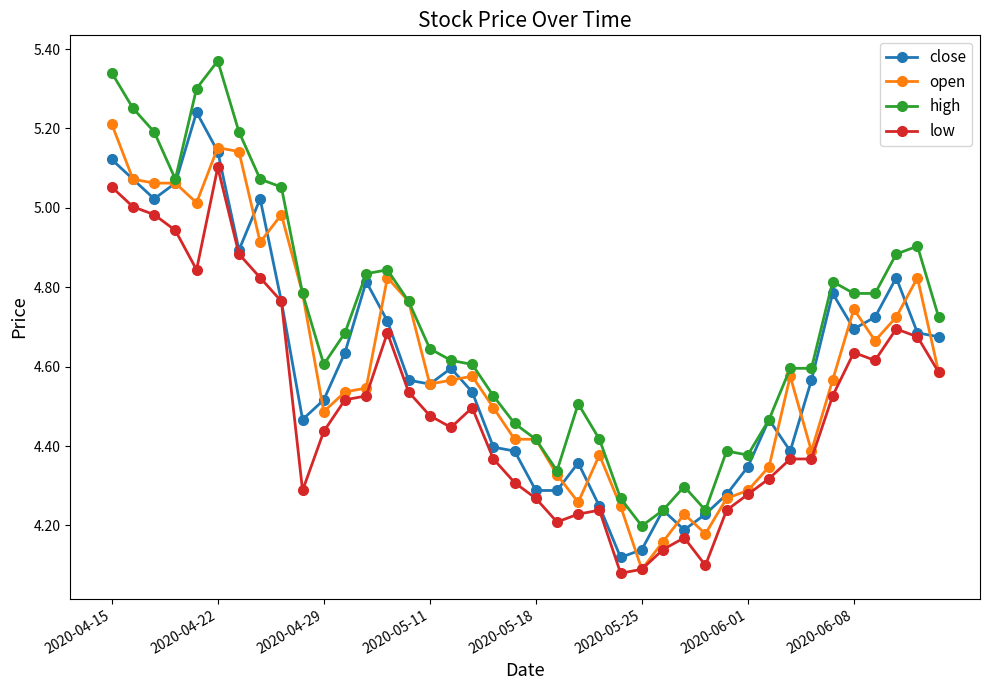

True or false: low and high cross at least once.

False